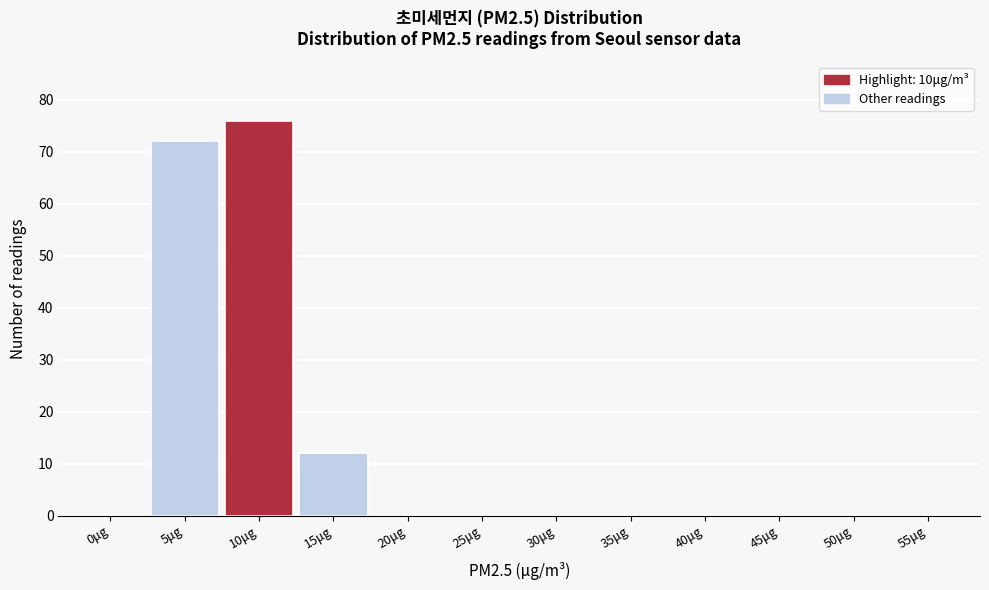

Reading left to right, extract all data points from this chart.

0μg=0	5μg=72	10μg=76	15μg=12	20μg=0	25μg=0	30μg=0	35μg=0	40μg=0	45μg=0	50μg=0	55μg=0